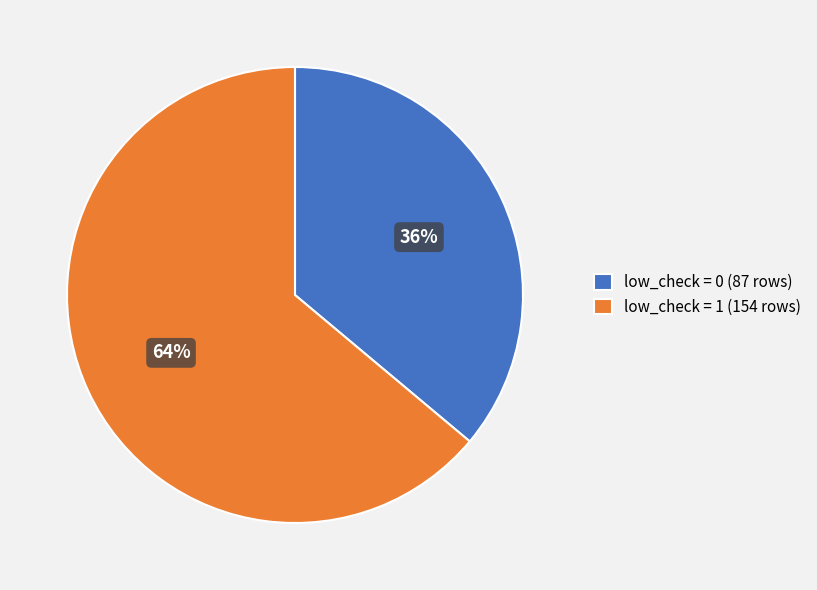

True or false: low_check = 1 accounts for 64% of the total.

True